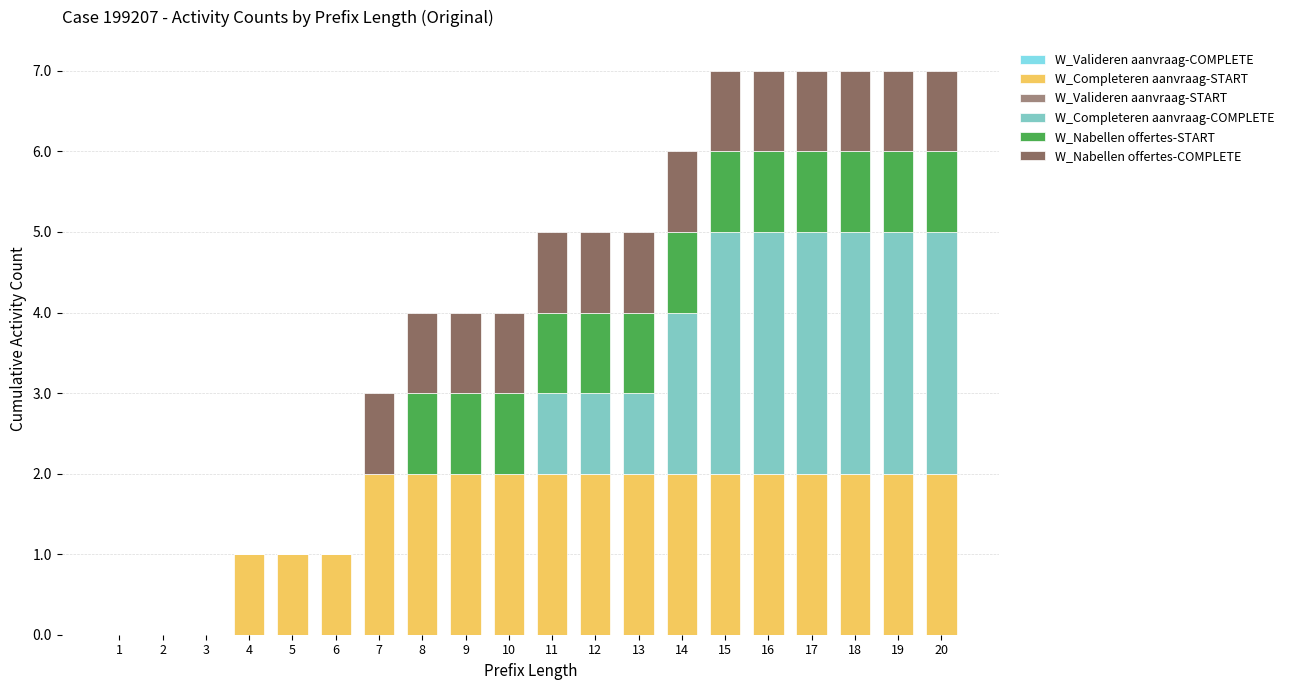

The W_Completeren aanvraag-START series shows 3 at 17. True or false?

False